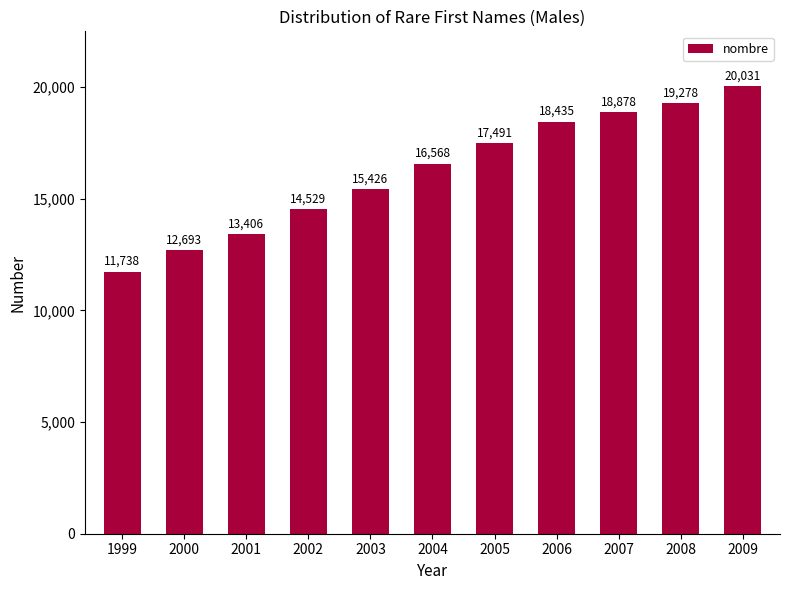

True or false: the data shows 24924 at 2007.

False